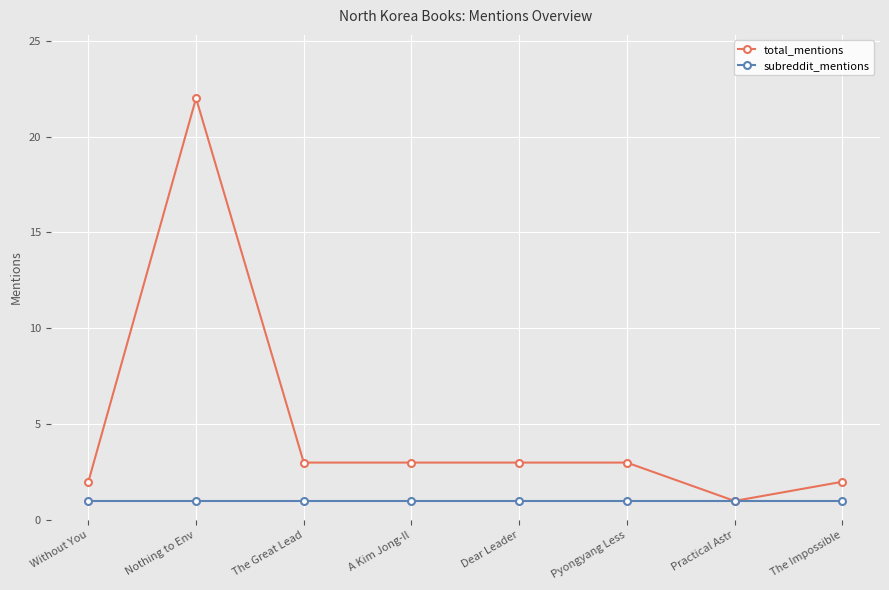

True or false: total_mentions has a value of 1 at Without You.

False